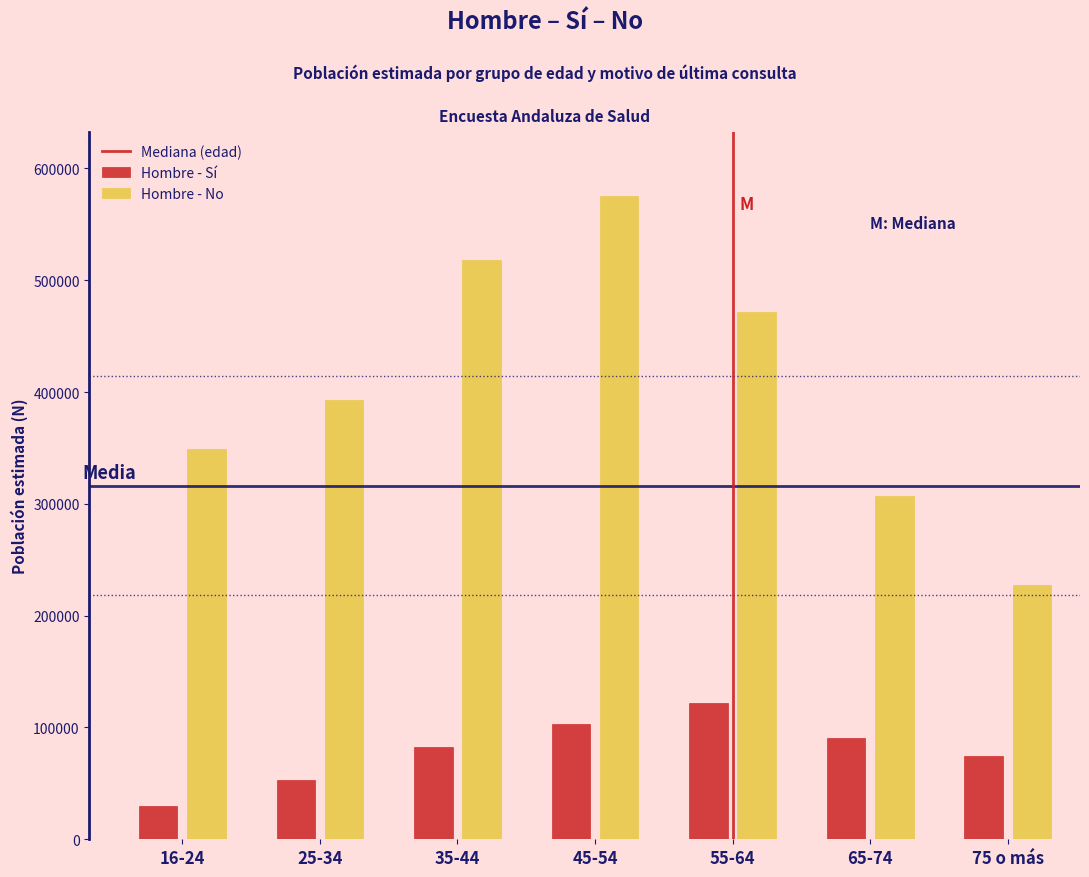

Reading right to left, what are all the values shown in this chart?

Hombre - Sí: 74747	90799	122048	103276	82242	52624	30181
Hombre - No: 227662	306945	471307	575023	517683	393269	348673